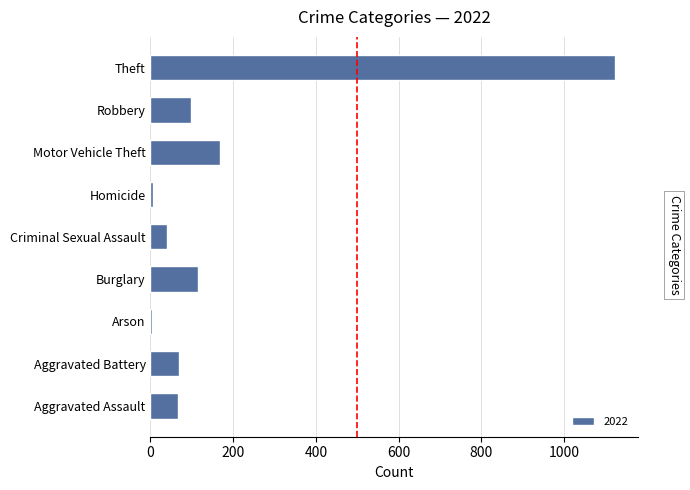

What is the sum of the values at Motor Vehicle Theft and Theft?

1290